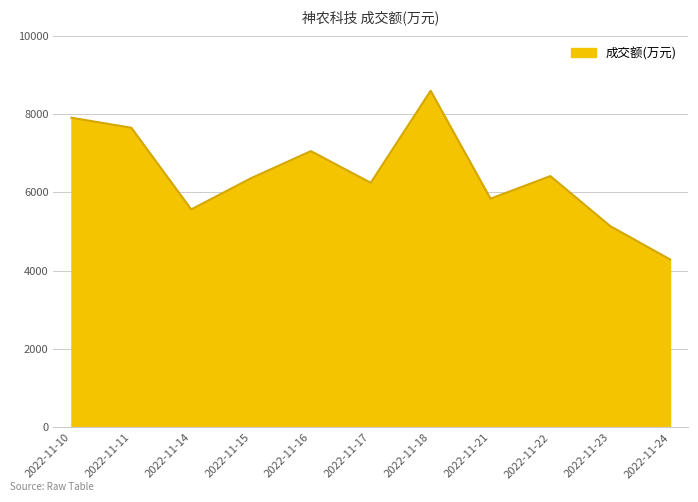

Is it true that the value at 2022-11-18 is 8594?

True